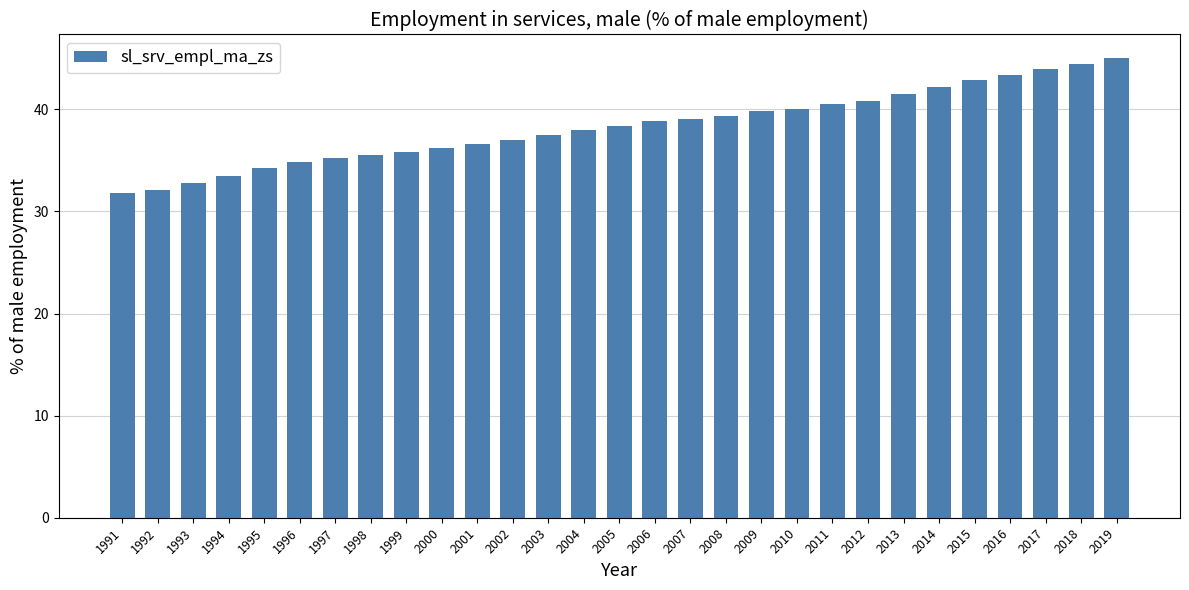

Reading left to right, list all the values displayed in this chart.

1991=31.8	1992=32.1	1993=32.8	1994=33.4	1995=34.3	1996=34.9	1997=35.3	1998=35.6	1999=35.8	2000=36.2	2001=36.6	2002=37.0	2003=37.4	2004=38.0	2005=38.4	2006=38.8	2007=39.1	2008=39.4	2009=39.8	2010=40.1	2011=40.5	2012=40.8	2013=41.5	2014=42.2	2015=42.9	2016=43.4	2017=44.0	2018=44.4	2019=45.1